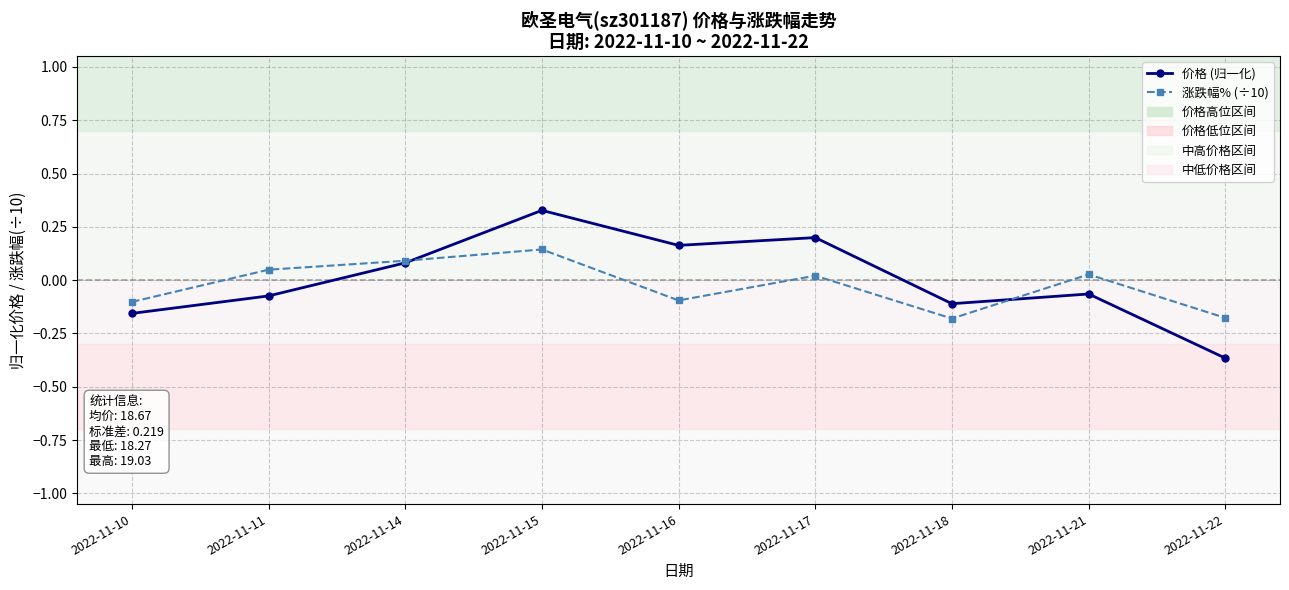

Which series changed the most between 2022-11-17 and 2022-11-22?

价格 (归一化)